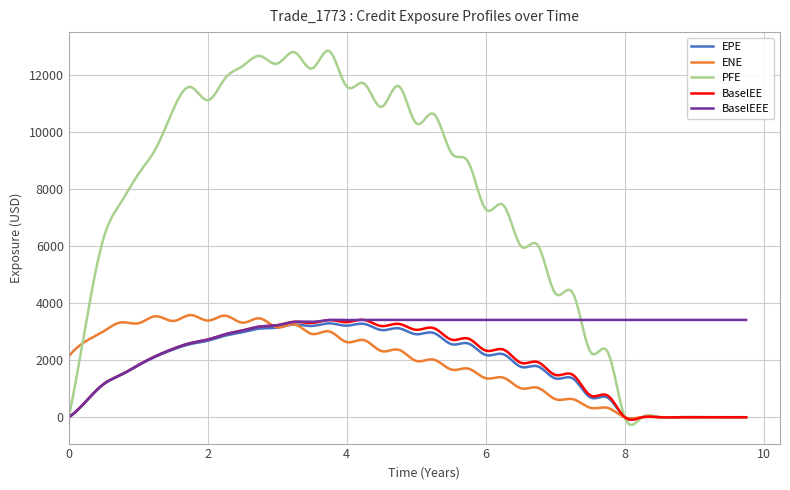

Which series has the widest spread of values?

PFE